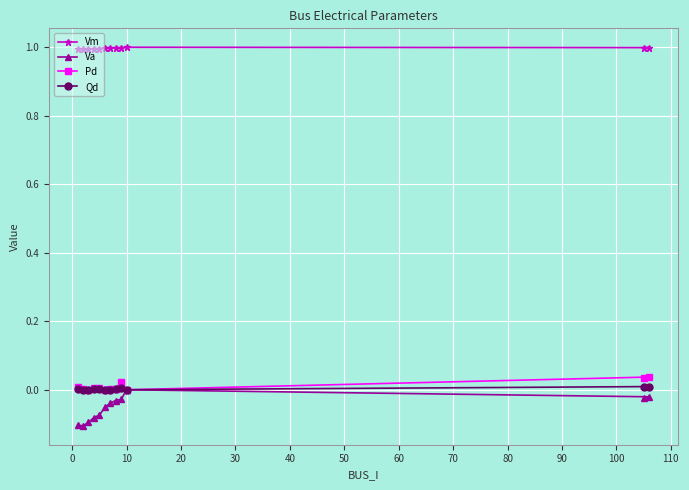

What is the maximum value shown in the chart?

1.0